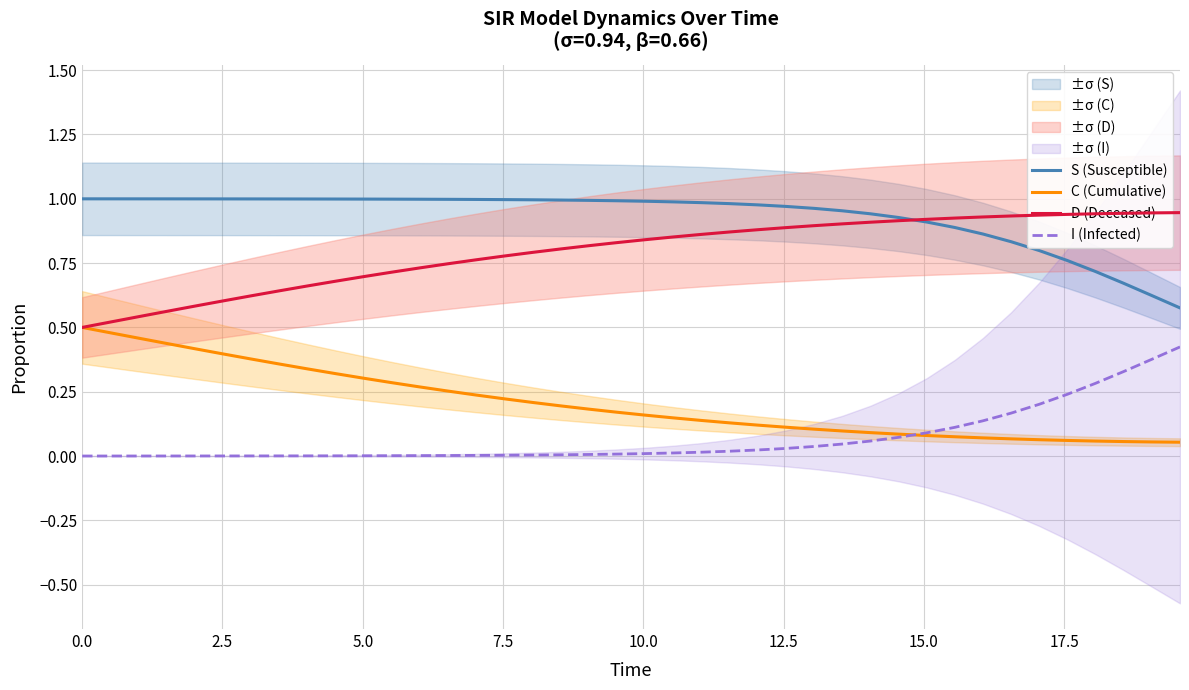

True or false: I (Infected) and D (Deceased) cross at least once.

False